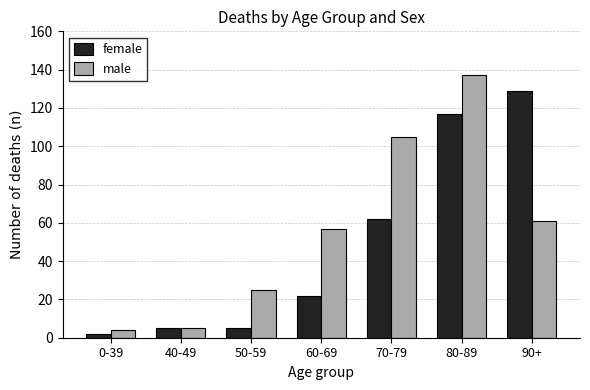

Reading right to left, what are all the values shown in this chart?

female: 129	117	62	22	5	5	2
male: 61	137	105	57	25	5	4